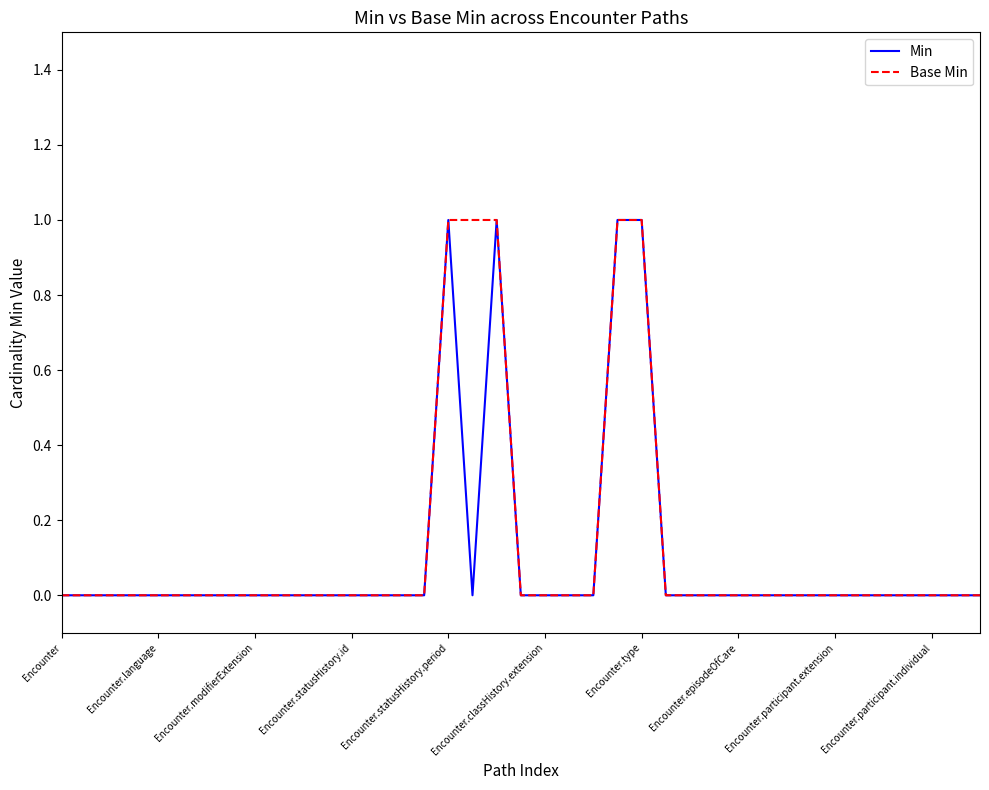

True or false: Min and Base Min cross at least once.

False